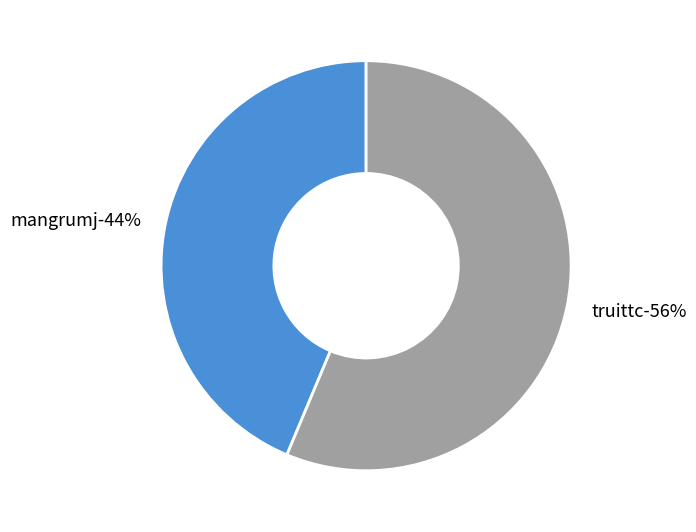

Does mangrumj represent more than half of the total?

No